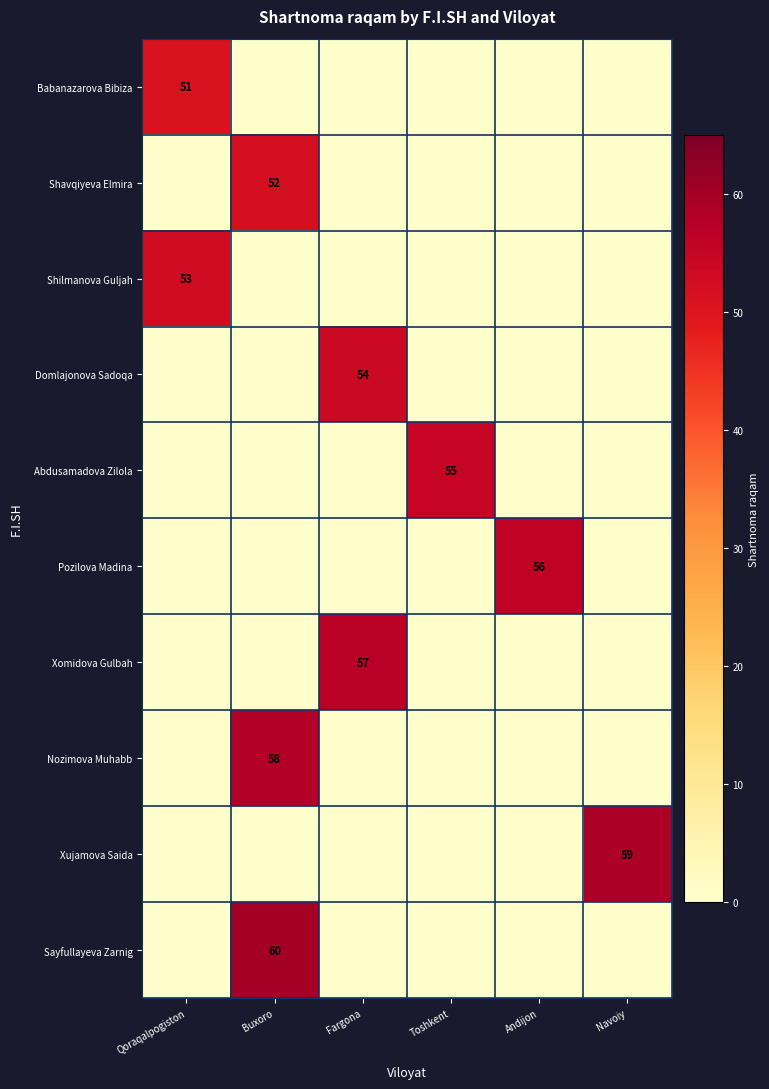

Which series has the widest spread of values?

Sayfullayeva Zarnig